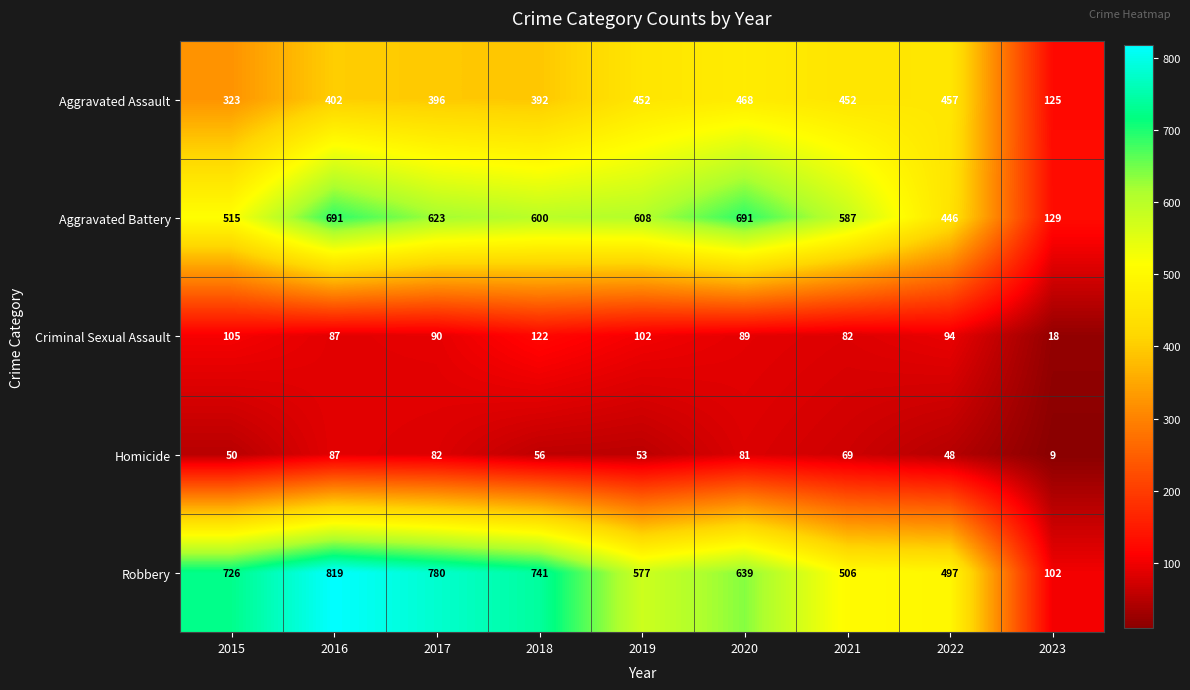

How many data points does each series have?

9